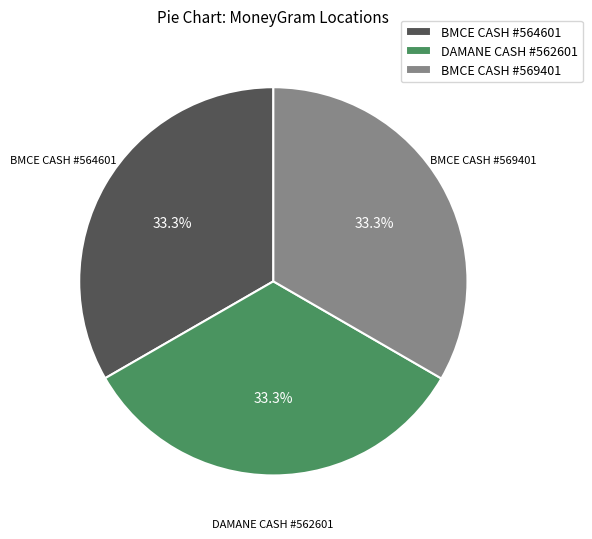

Is there any slice that represents more than half of the pie?

No